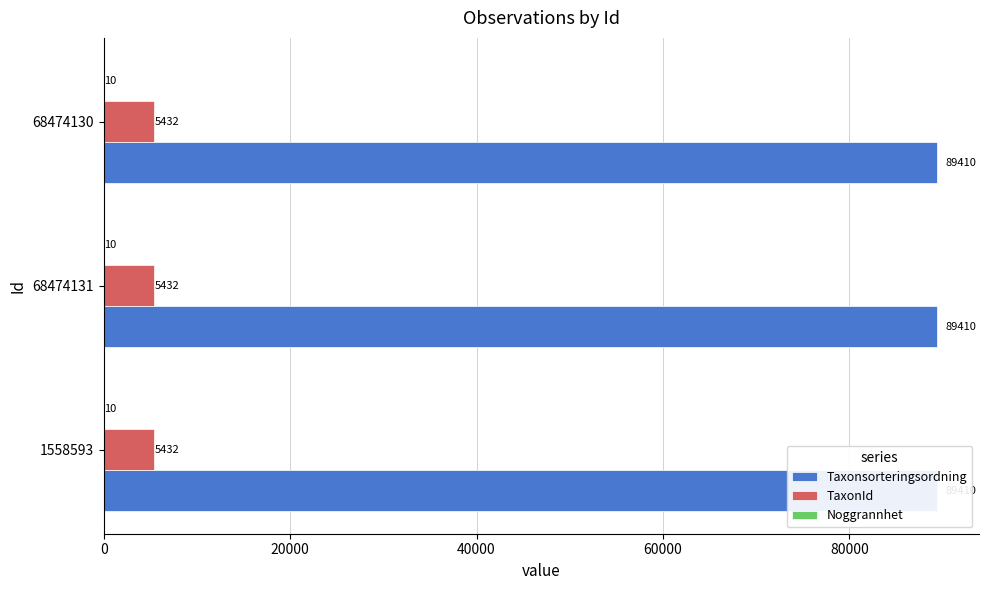

Where is TaxonId nearest to the value 5432?

1558593